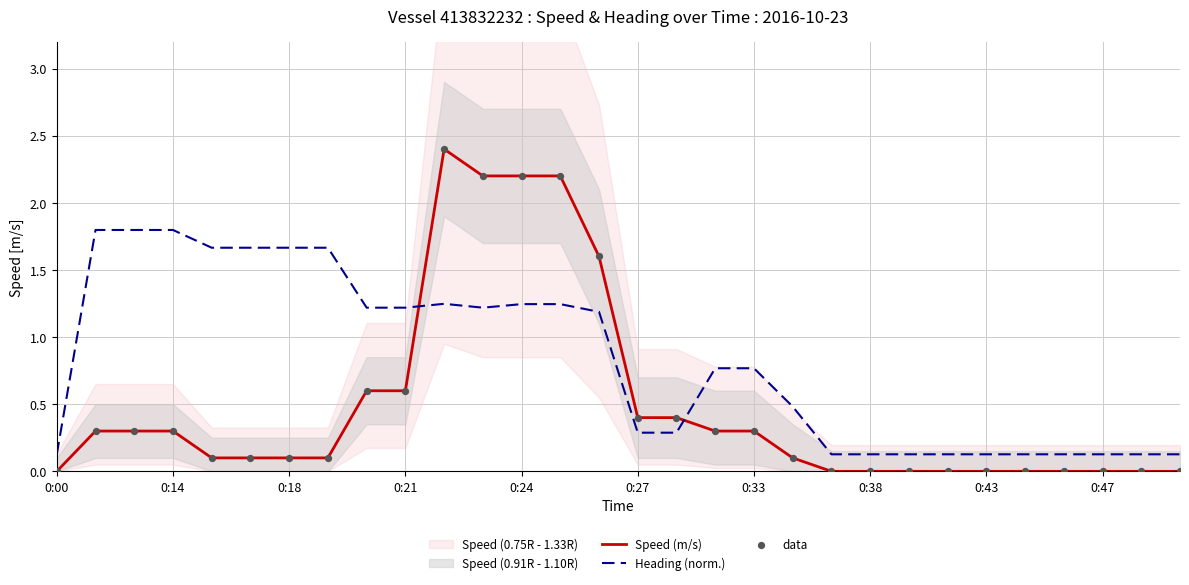

At which category is the sum across all series the highest?

10